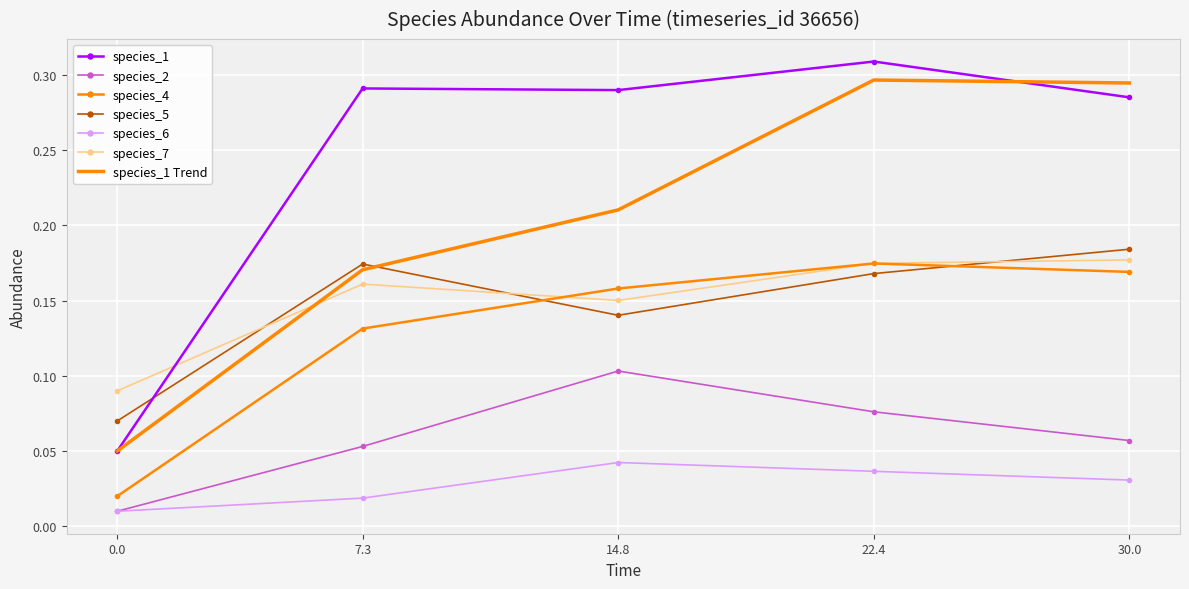

True or false: species_4 and species_2 intersect in this chart.

False